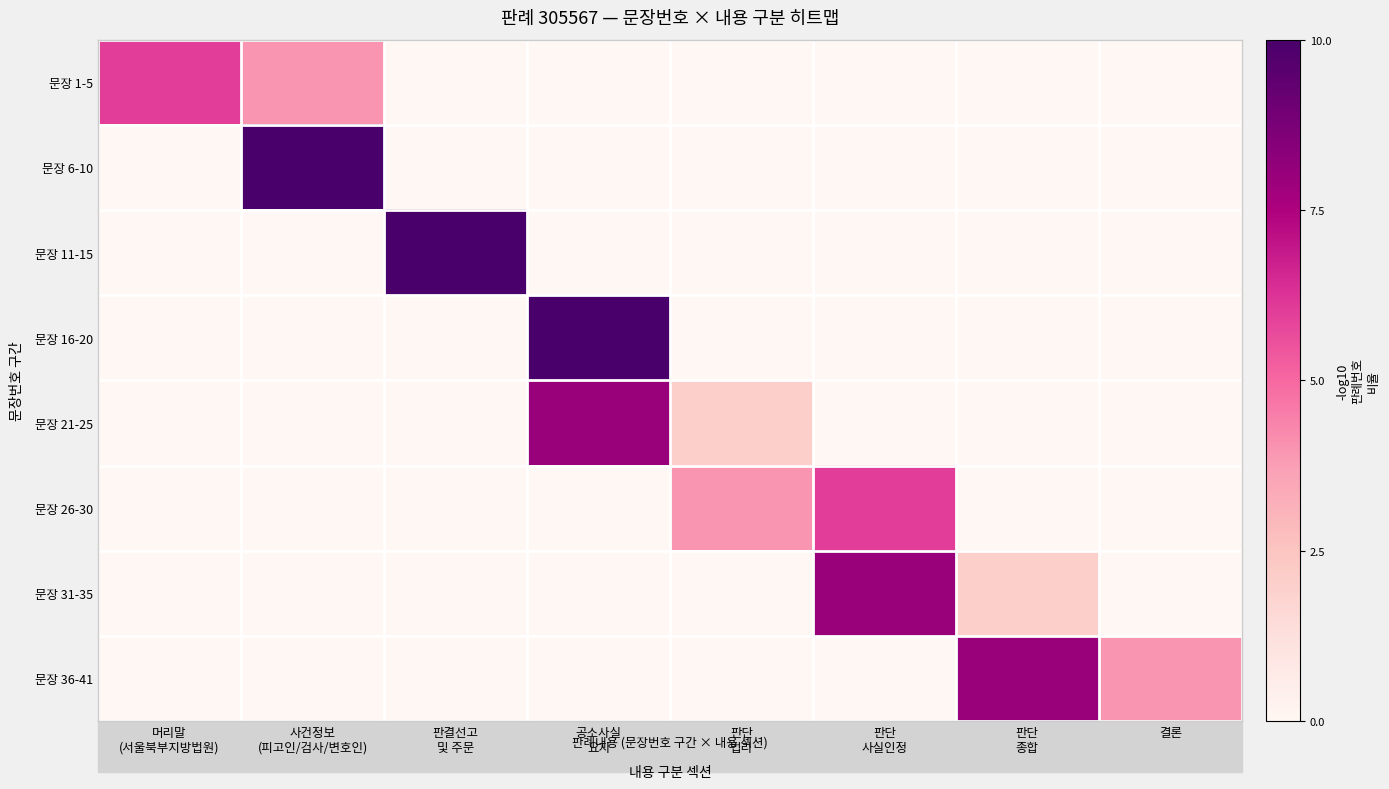

What is the spread (max minus min) of values at 판단
법리?

4.0